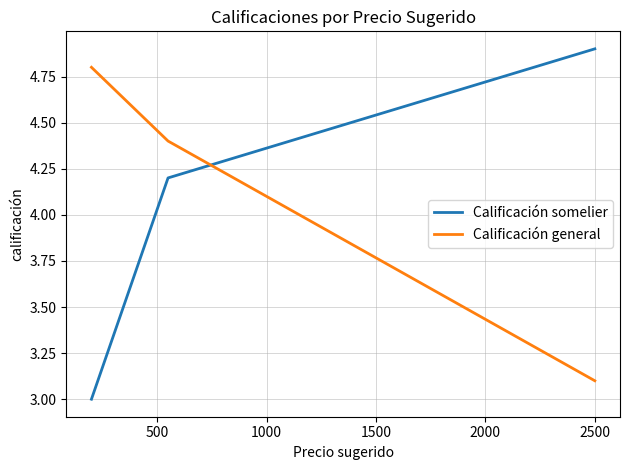

Rank the series by their maximum value, from highest to lowest.

Calificación somelier, Calificación general